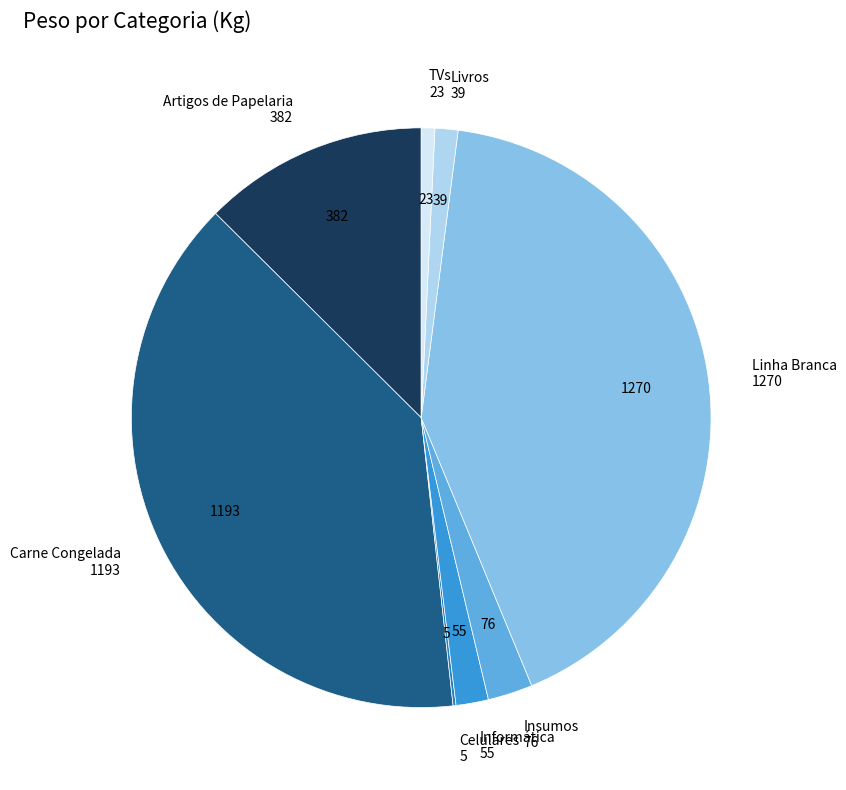

Is there a majority slice in this chart?

No